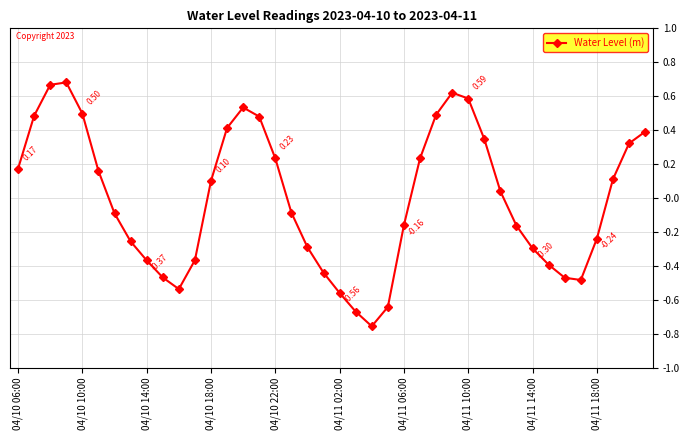

How many points are lower than both their immediate neighbors (excluding endpoints)?

3